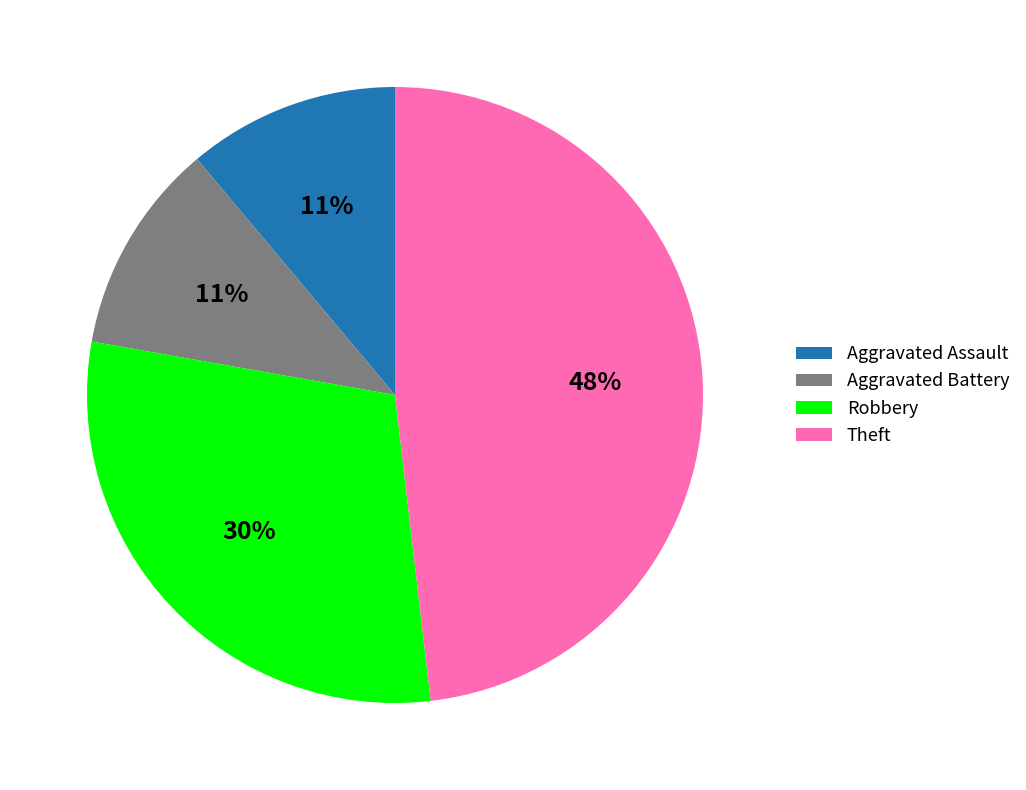

Do Aggravated Battery and Theft together represent more than half of the pie?

Yes